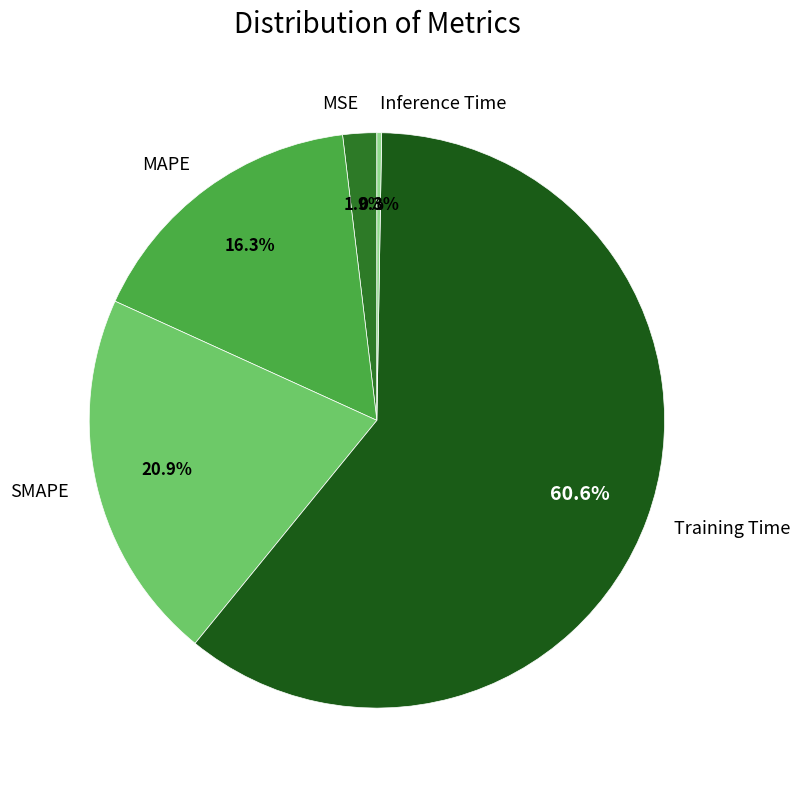

Which has a higher value, MAPE or SMAPE?

SMAPE